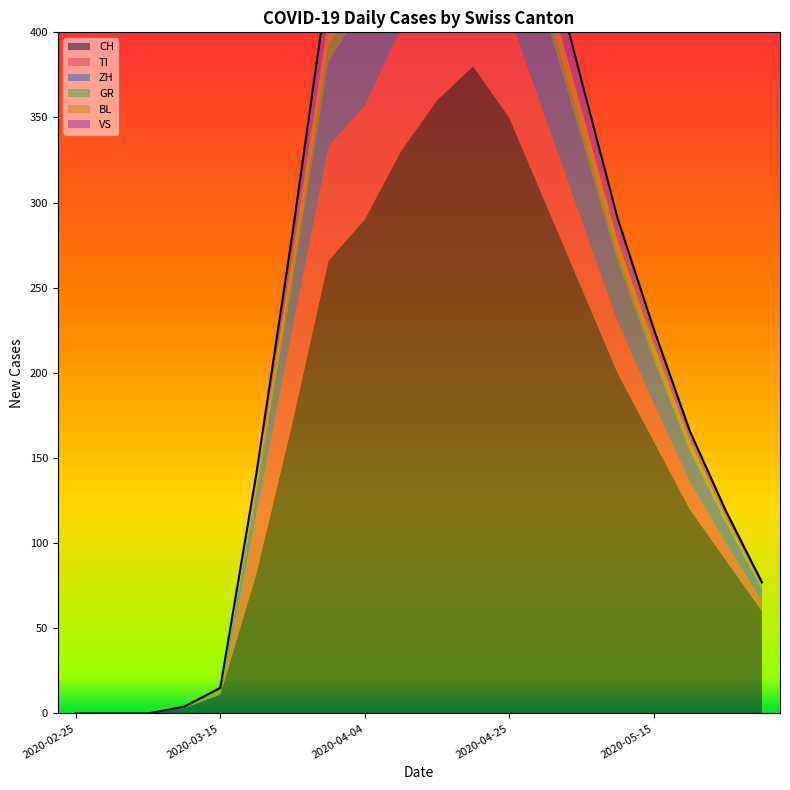

Where does the ZH series first go above 28?

2020-03-31